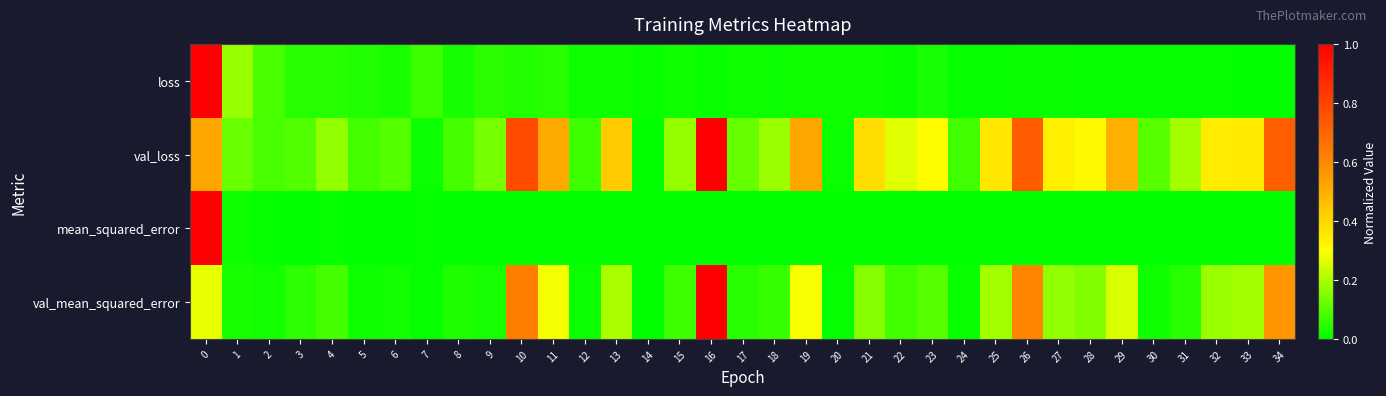

Between 12 and 13, which is larger?

12